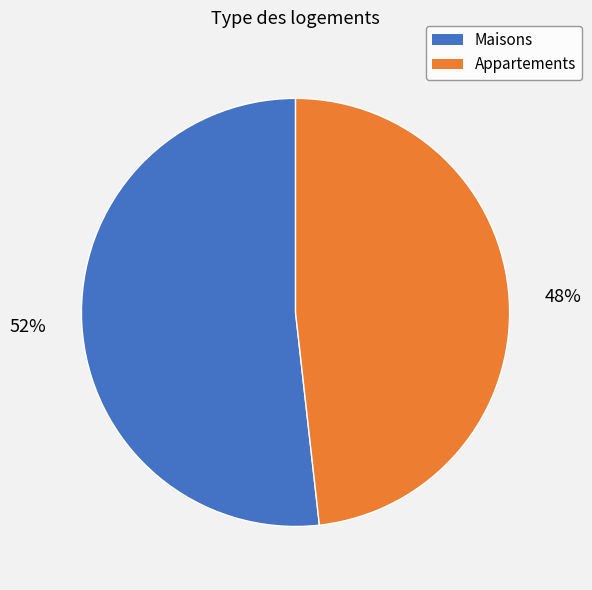

To the nearest percent, what is the difference between the largest and smallest slice percentages?

4%